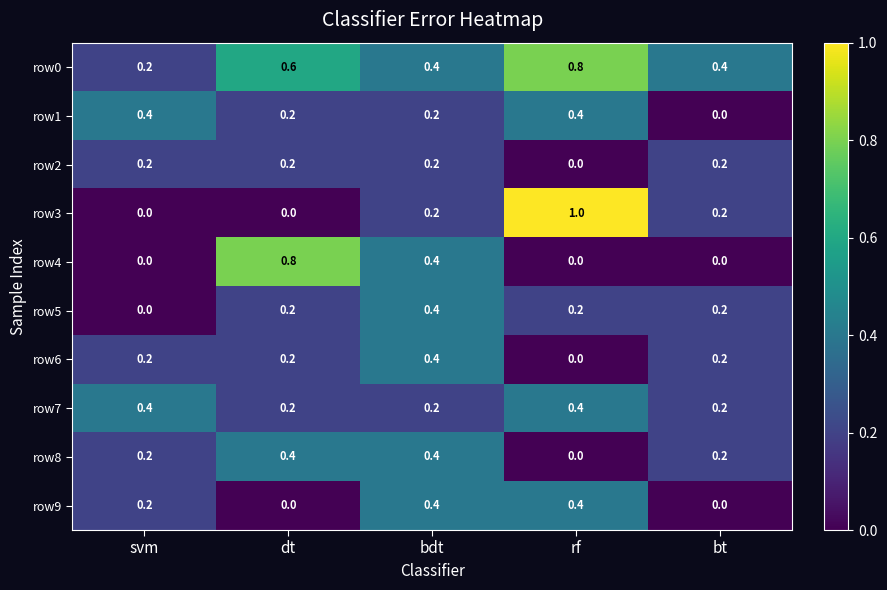

Which series has the largest total across all categories?

row0